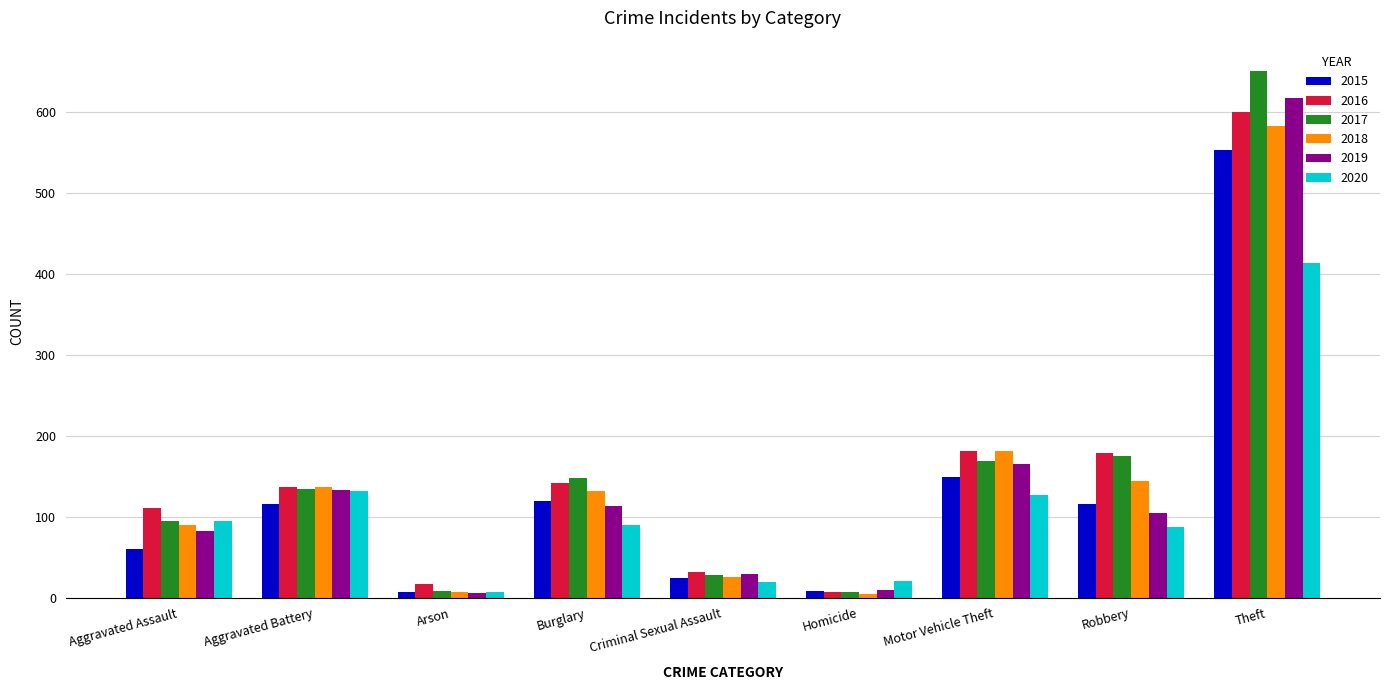

Which series has the widest spread of values?

2017